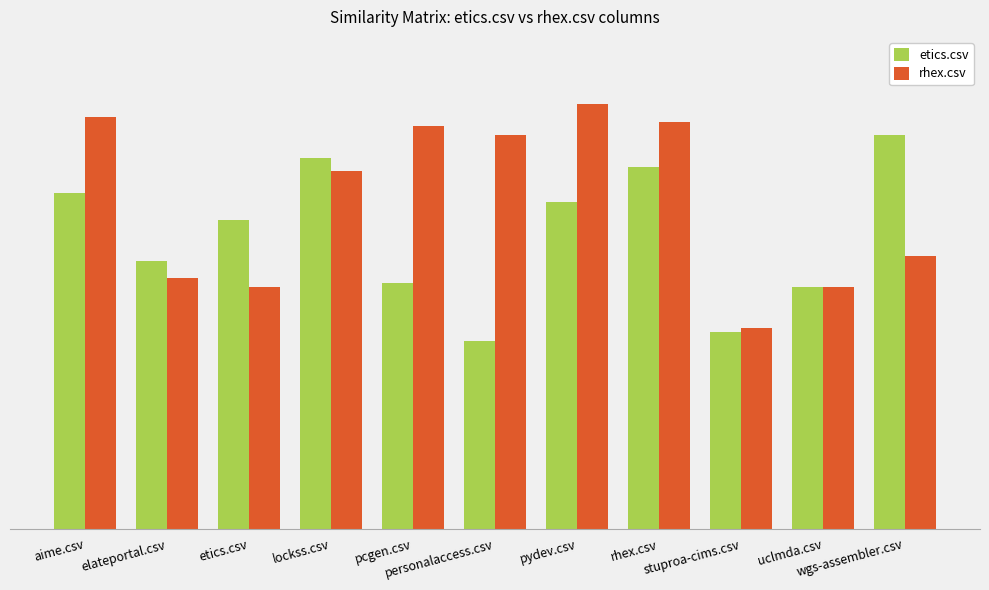

Reading left to right, transcribe all the data shown in this chart.

etics.csv: 0.8	0.6	0.7	0.8	0.6	0.4	0.7	0.8	0.4	0.5	0.9
rhex.csv: 0.9	0.6	0.5	0.8	0.9	0.9	0.9	0.9	0.5	0.5	0.6